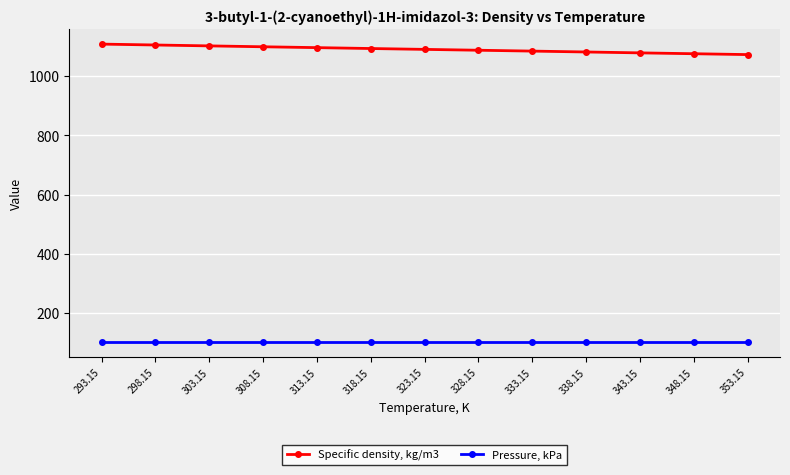

What is the greatest value displayed?

1108.3